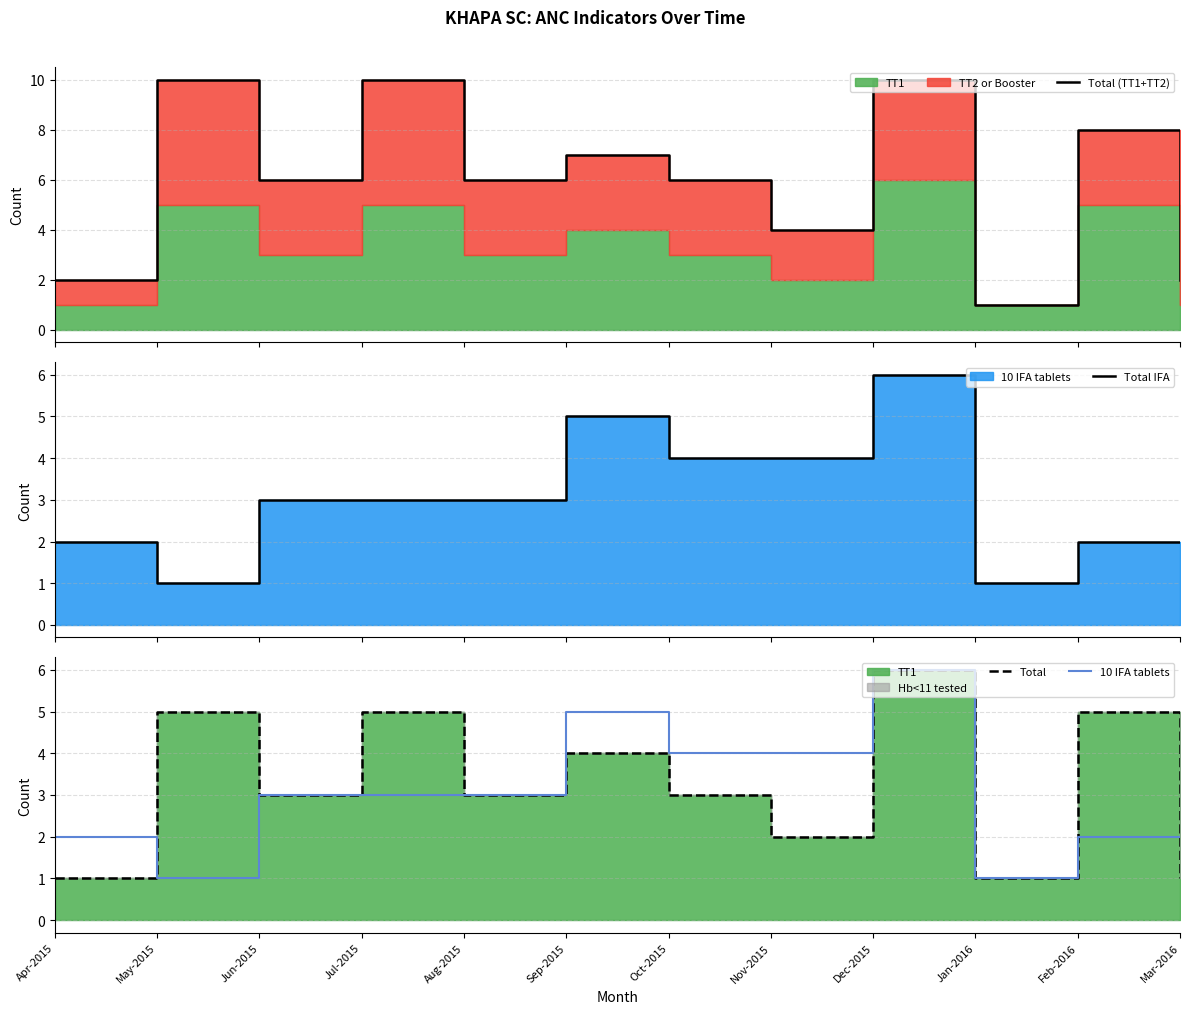

What is the average value of the Total IFA series?

3